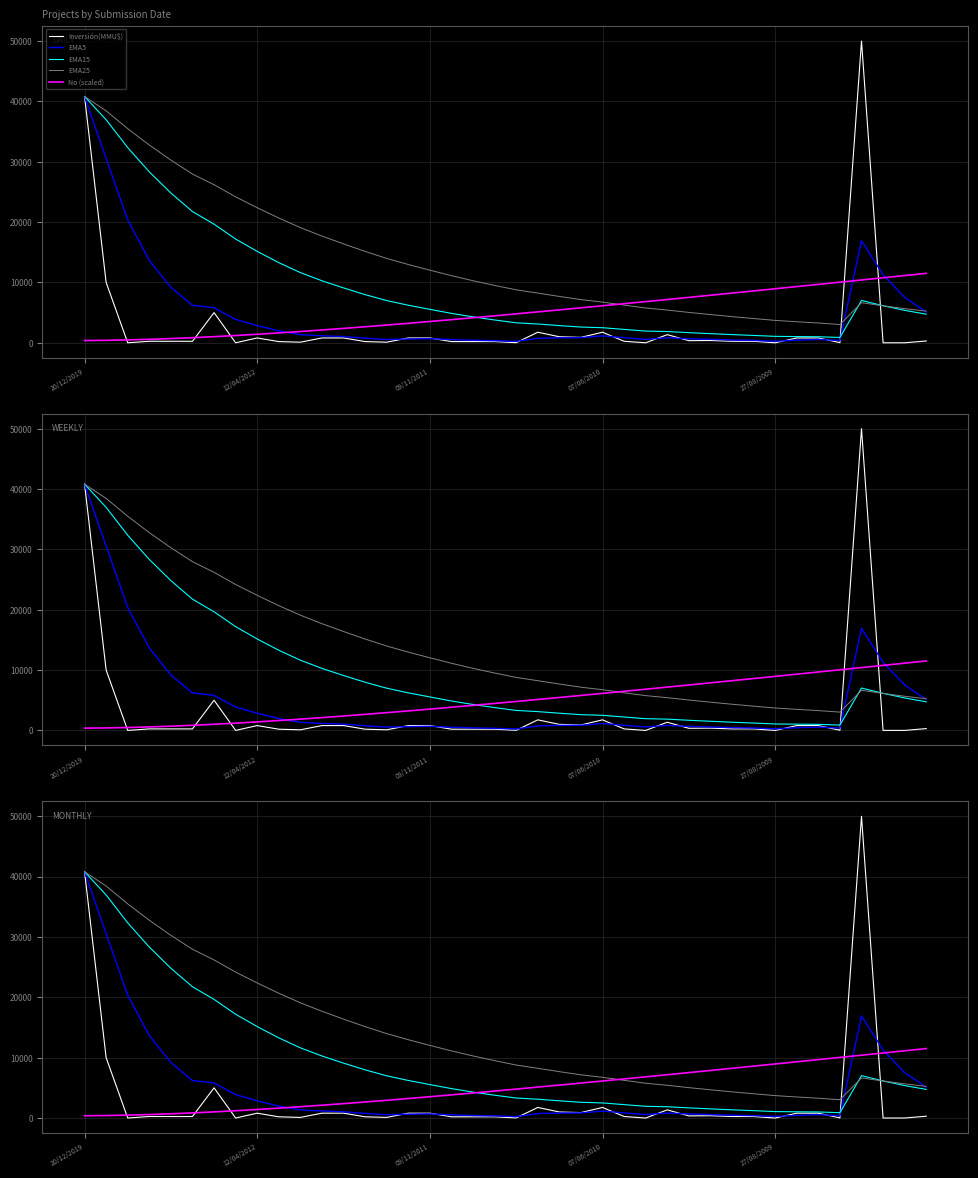

At which category does the chart reach its peak across all series?

36